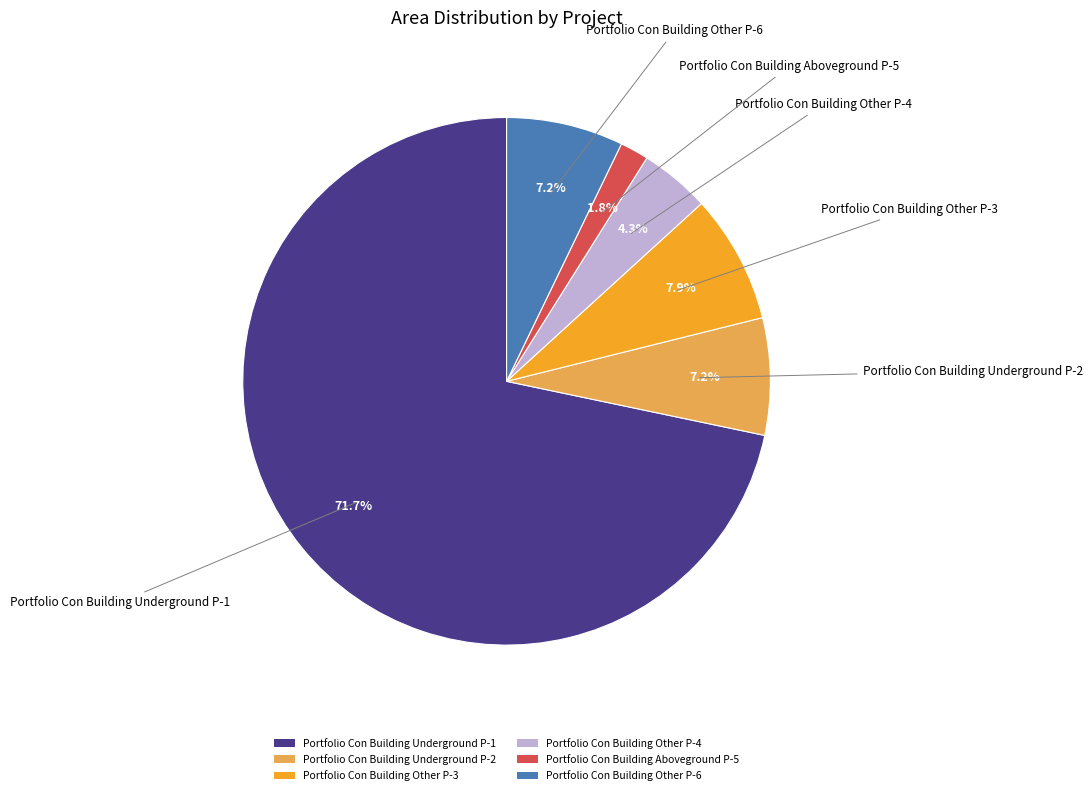

To the nearest percent, what portion does Portfolio Con Building Underground P-2 represent?

7%